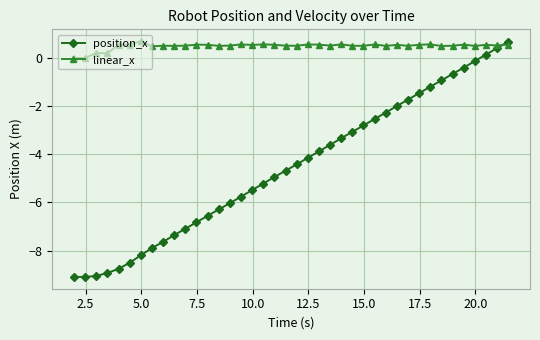

How many times do position_x and linear_x cross each other?

1